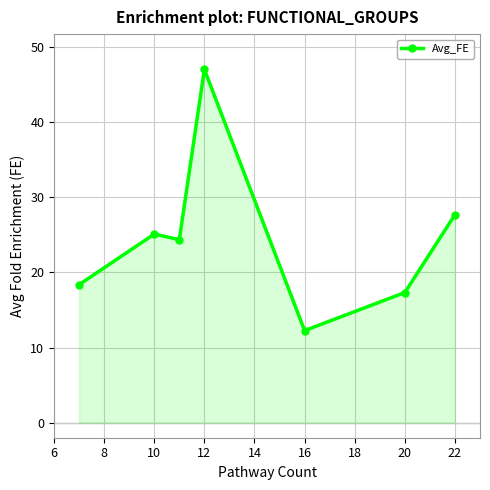

What is the sum of all values?

172.2